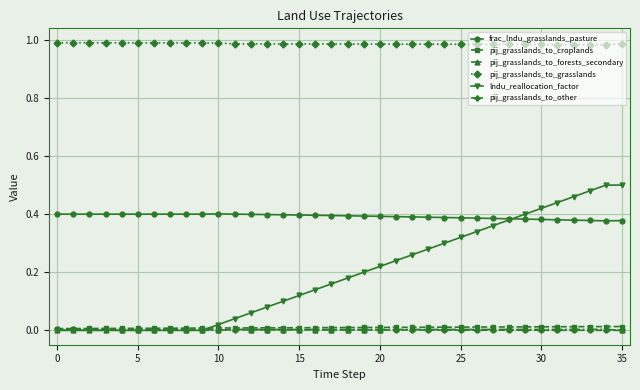

True or false: frac_lndu_grasslands_pasture and pij_grasslands_to_croplands intersect in this chart.

False